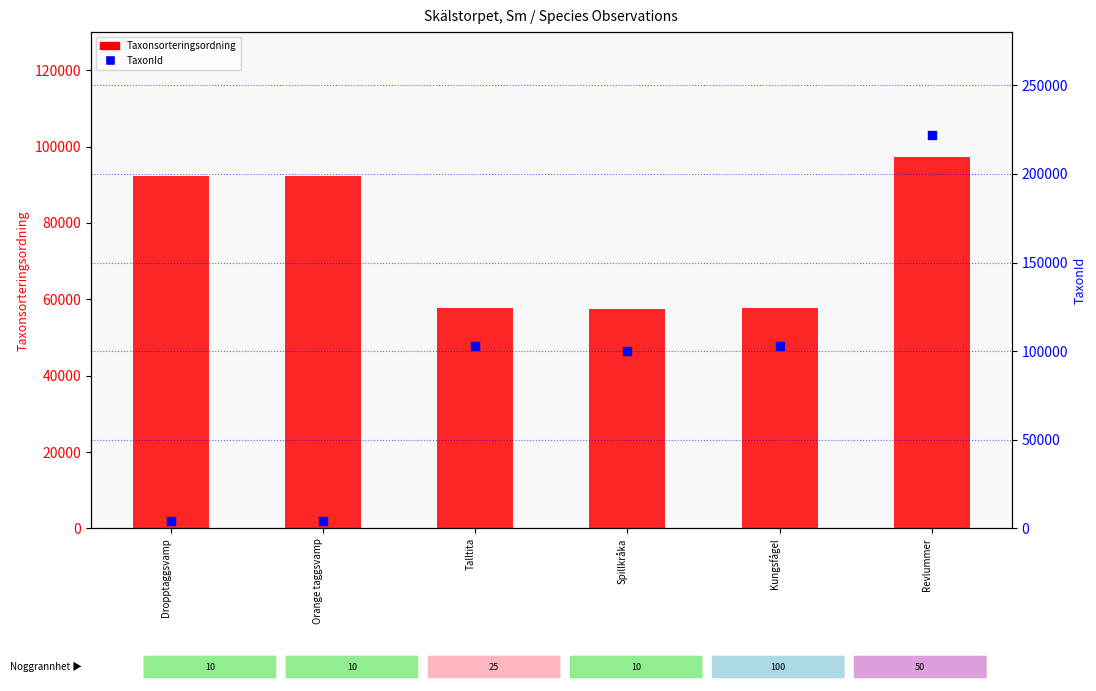

Which series has the largest total across all categories?

TaxonId